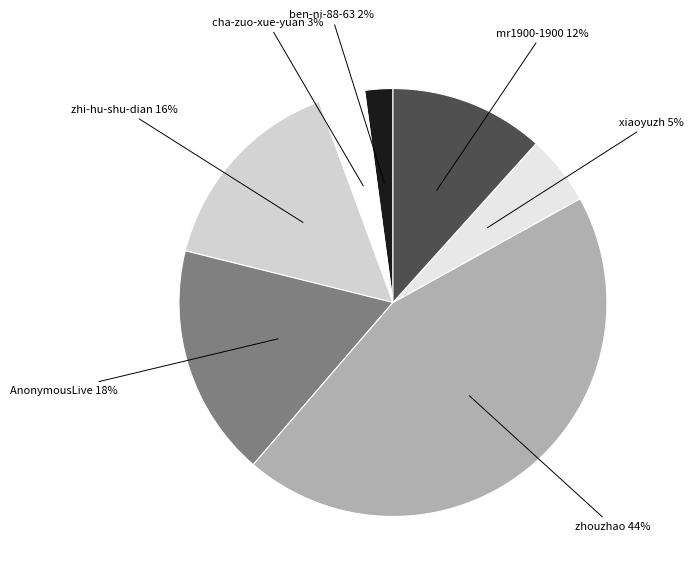

Which slice is the largest?

zhouzhao